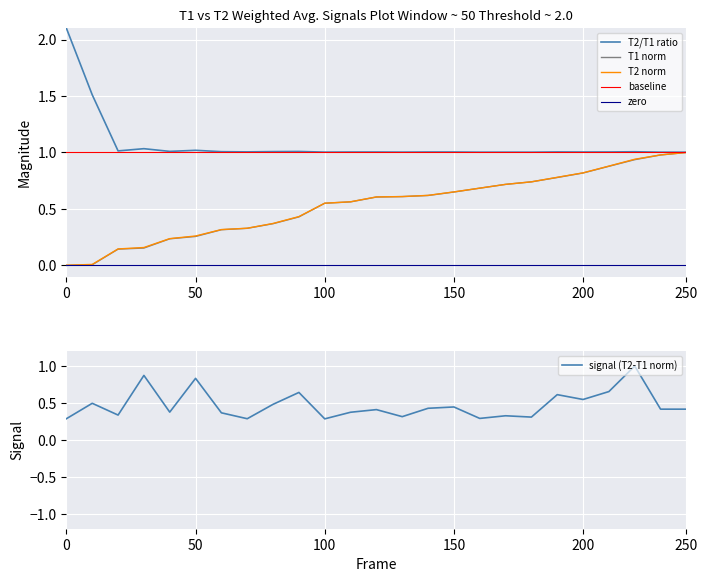

True or false: T2/T1 ratio and zero intersect in this chart.

False